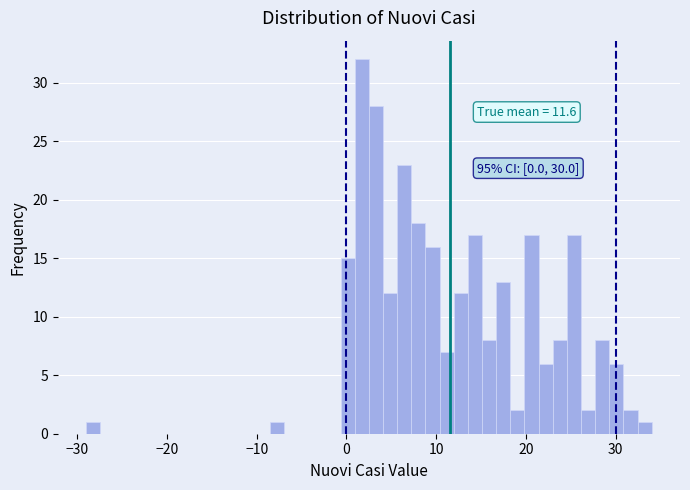

Around what value on the x-axis is the tallest bar? Give the approximate position of its centre, as read against the axis.

2